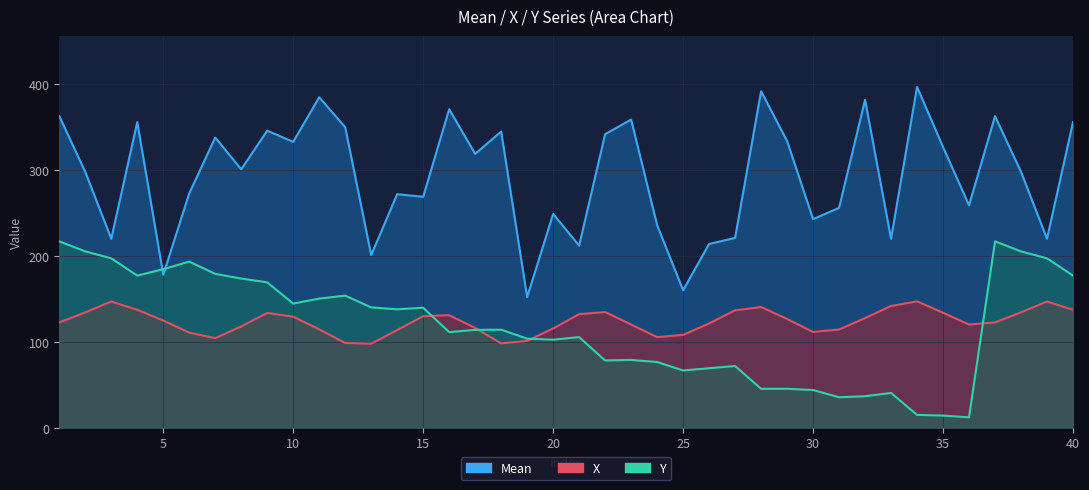

Reading right to left, list all the values displayed in this chart.

Mean: 356.0	220.0	298.0	363.0	259.0	327.0	397.0	220.0	382.0	256.0	243.0	334.0	392.0	221.0	214.0	160.0	236.0	359.0	342.0	212.0	249.0	152.0	345.0	319.0	371.0	269.0	272.0	201.0	350.0	385.0	333.0	346.0	301.0	338.0	273.0	178.0	356.0	220.0	298.0	363.0
X: 137.2	146.9	134.2	122.5	120.1	133.8	147.1	141.6	127.5	114.2	111.4	126.5	140.4	136.6	121.3	108.0	105.4	120.1	134.6	132.2	115.4	100.9	98.1	116.0	131.0	129.8	113.6	97.7	98.5	114.4	129.1	133.6	117.9	104.2	110.6	124.7	137.2	146.9	134.2	122.5
Y: 177.1	197.2	205.3	217.0	11.9	13.9	14.7	40.3	36.5	35.3	43.7	45.1	45.1	71.7	69.1	66.5	76.4	78.8	78.2	105.4	102.3	103.6	114.0	113.8	111.2	139.6	137.8	140.0	153.7	150.3	144.5	169.2	173.7	179.1	193.4	184.6	177.1	197.2	205.3	217.0